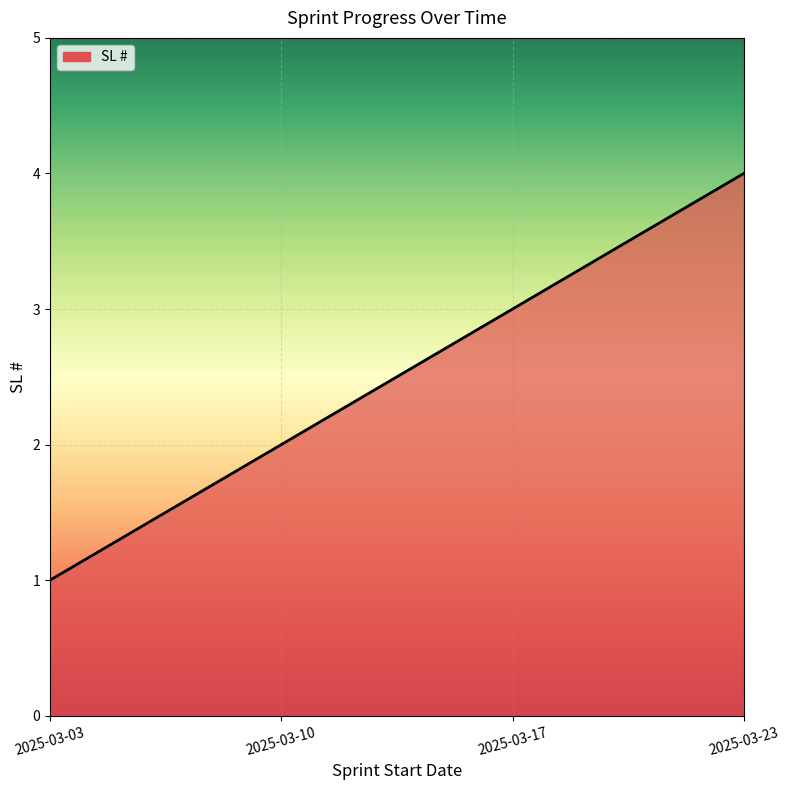

What is the difference between the values at 2025-03-23 and 2025-03-03?

3